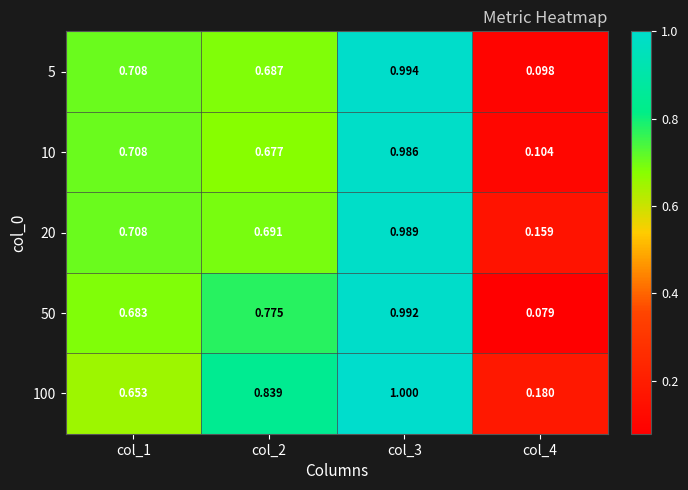

Rank the series by their maximum value, from highest to lowest.

100, 5, 50, 20, 10